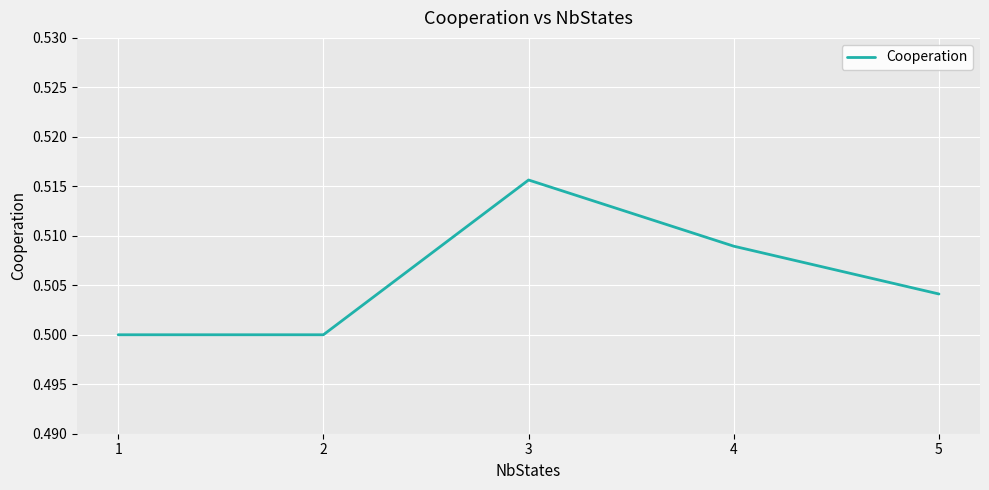

Does the chart display data point markers on the line(s)?

No